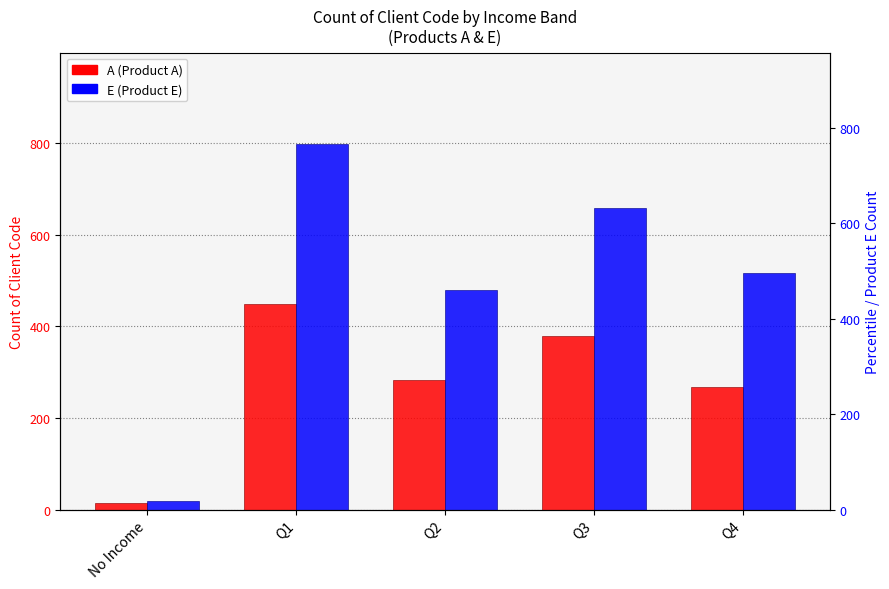

The value of A at Q1 is 449. True or false?

True